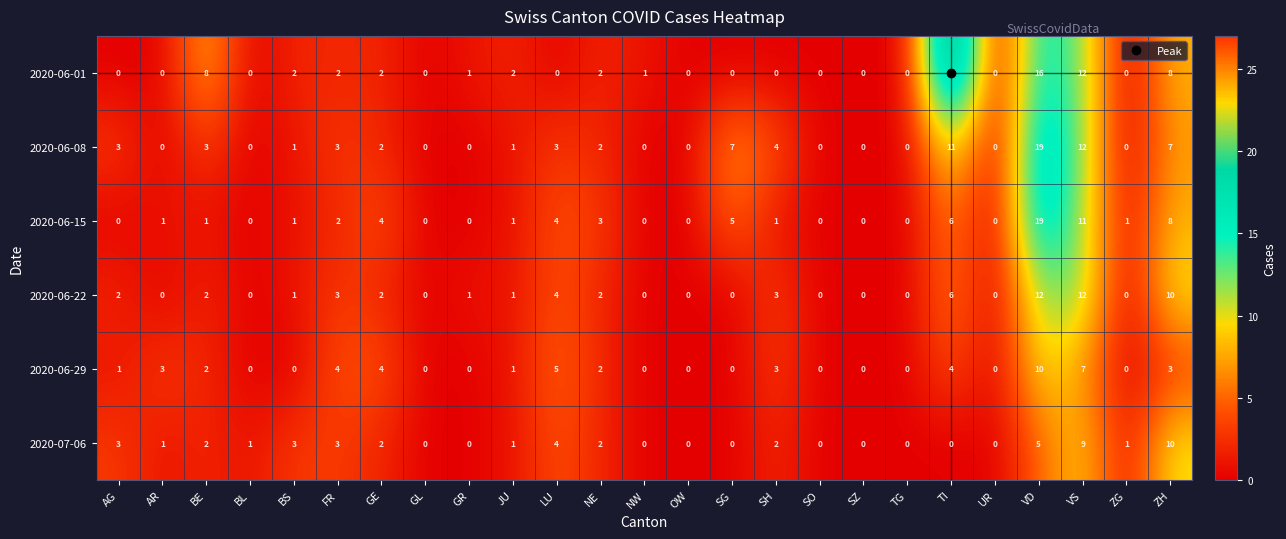

What is the difference between the maximum and second lowest values in the 2020-07-06 series?

10